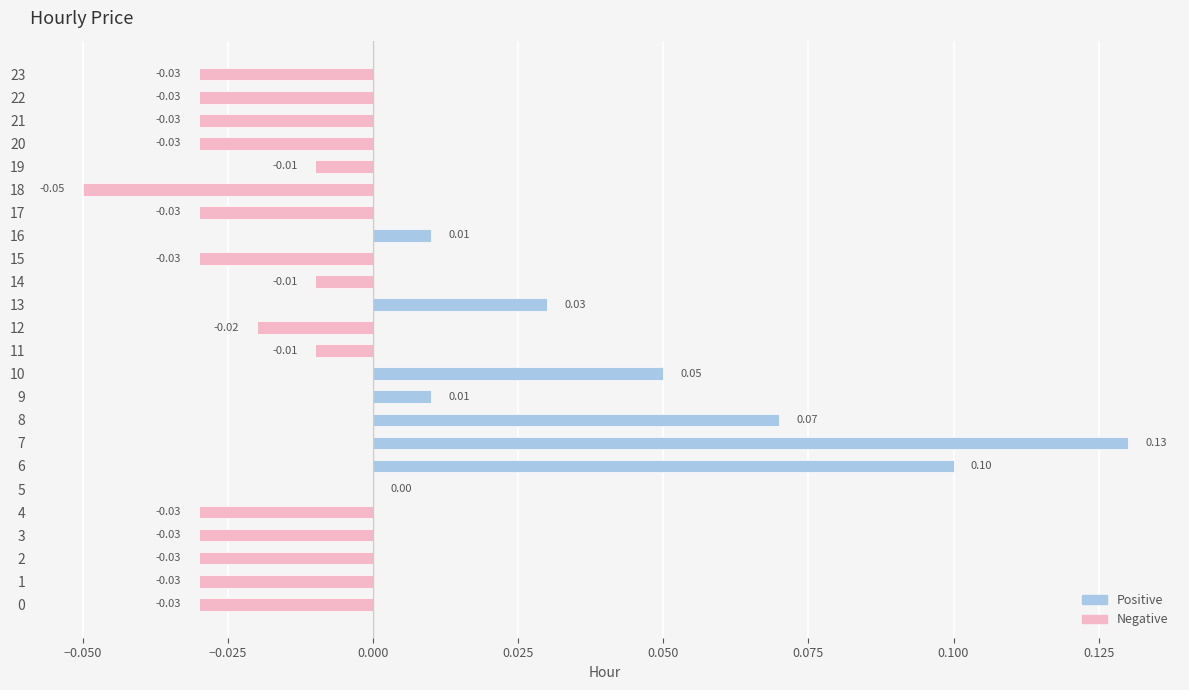

Which has a higher value, 1 or 14?

14